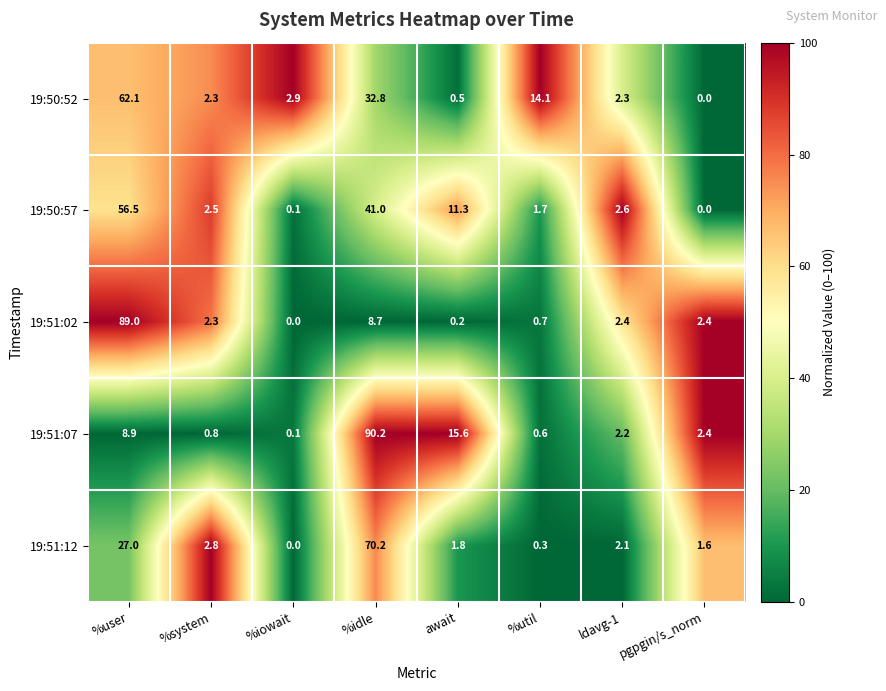

Read the 19:51:12 value at ldavg-1.

2.1